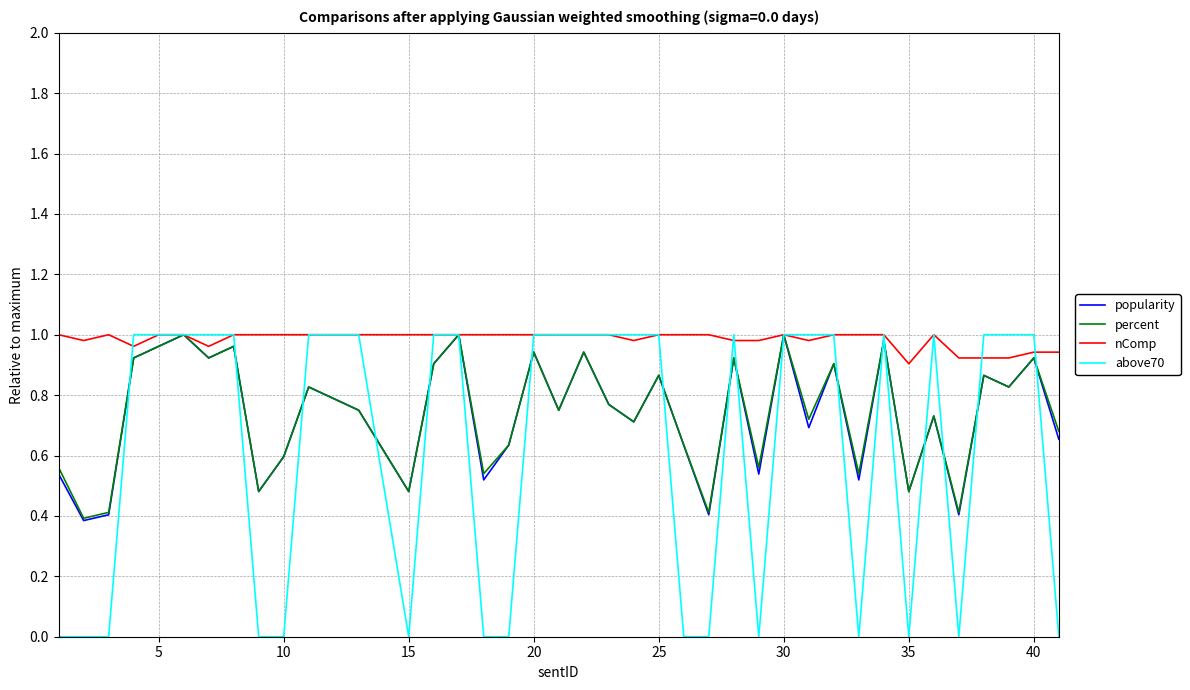

True or false: nComp and percent cross at least once.

False